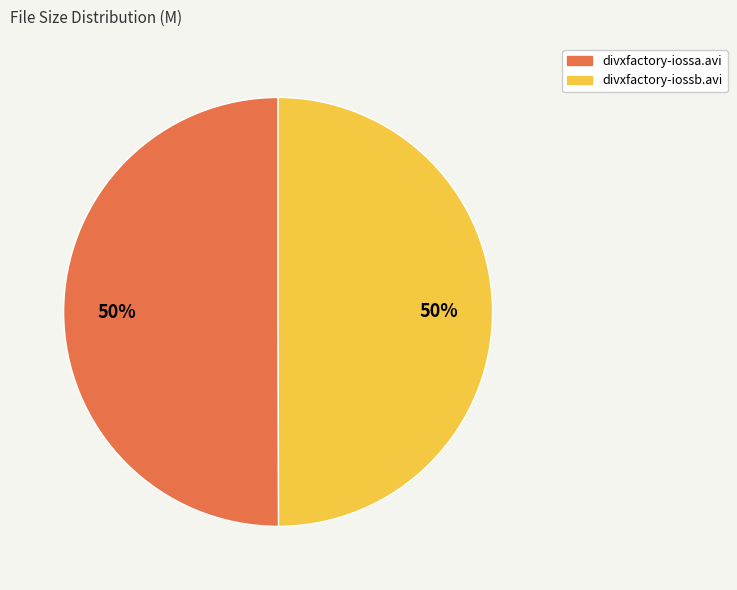

To the nearest percent, what is the average slice percentage?

50%